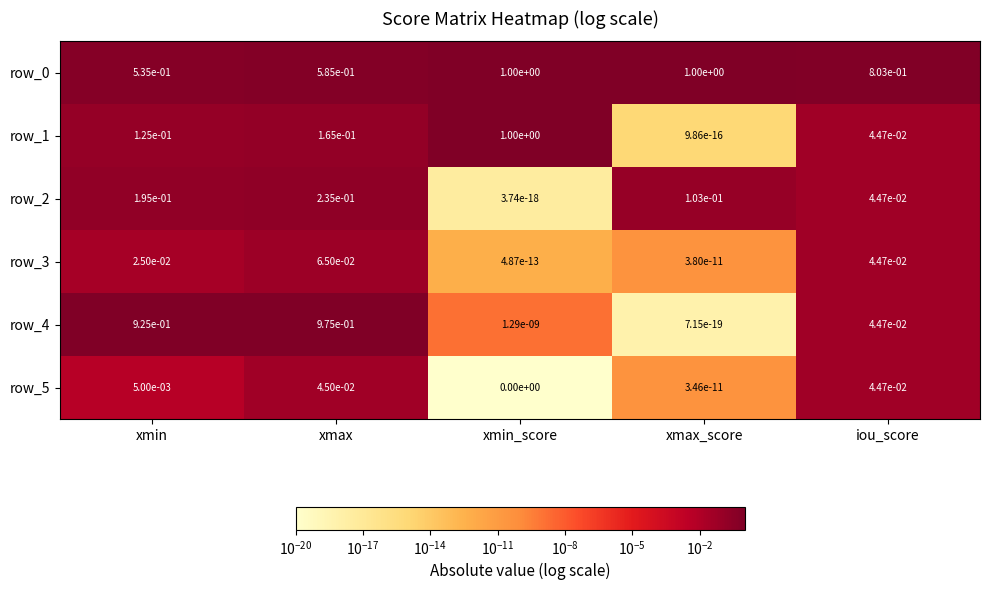

At which category is the sum across all series the highest?

xmax